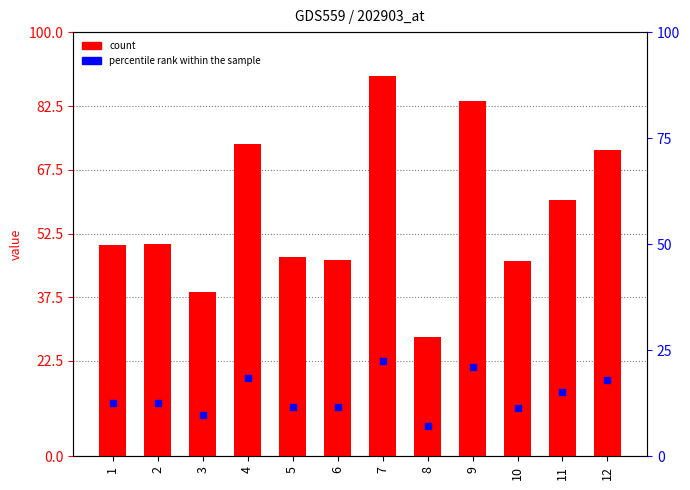

Is the value of col_1 at 8 greater than the value of percentile rank within the sample at 5?

Yes